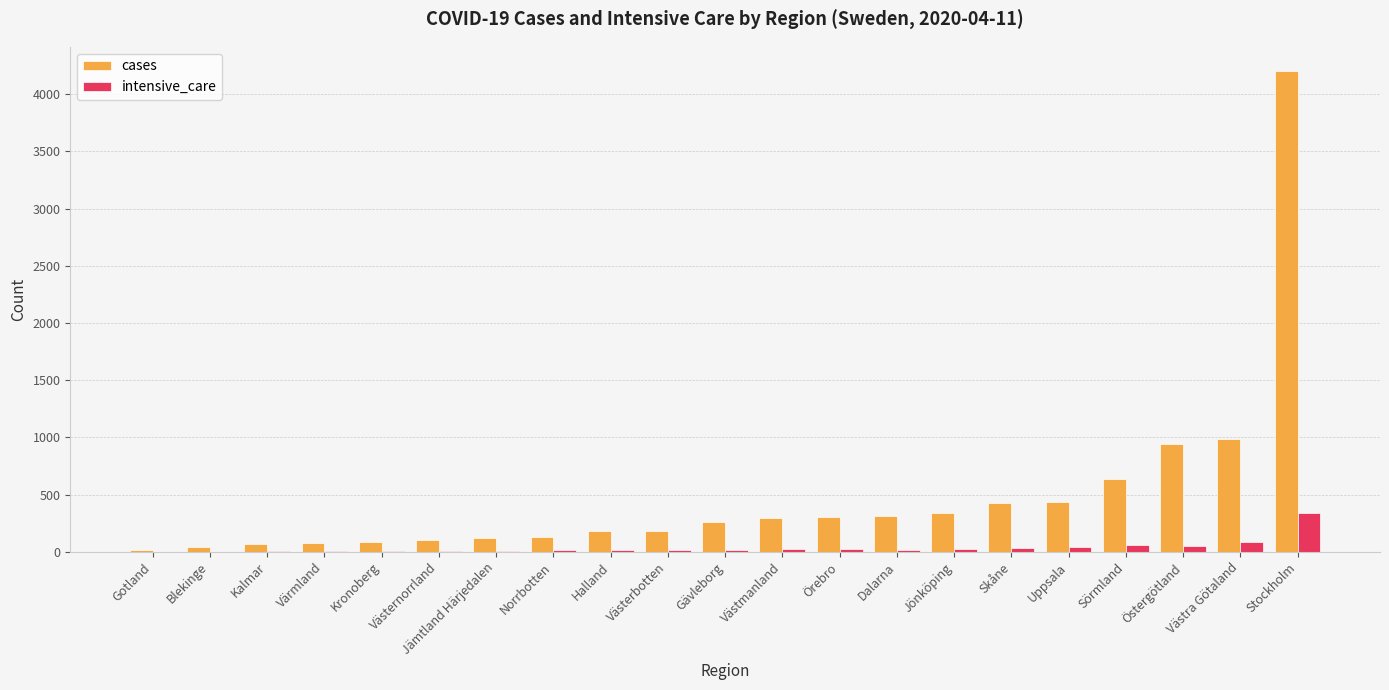

Where is cases nearest to the value 2110?

Västra Götaland